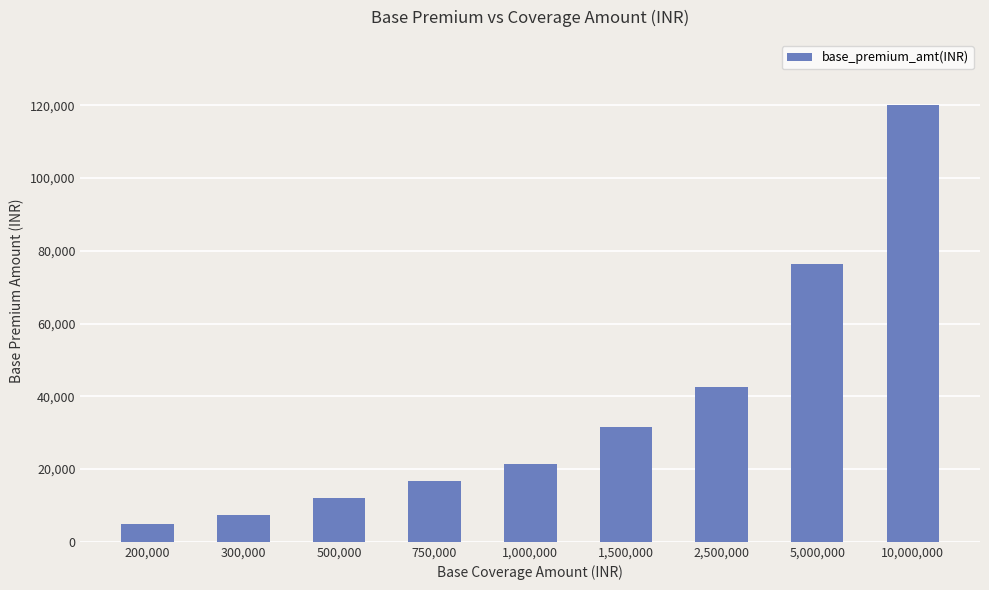

What is the difference between the values at 500,000 and 1,000,000?

9500